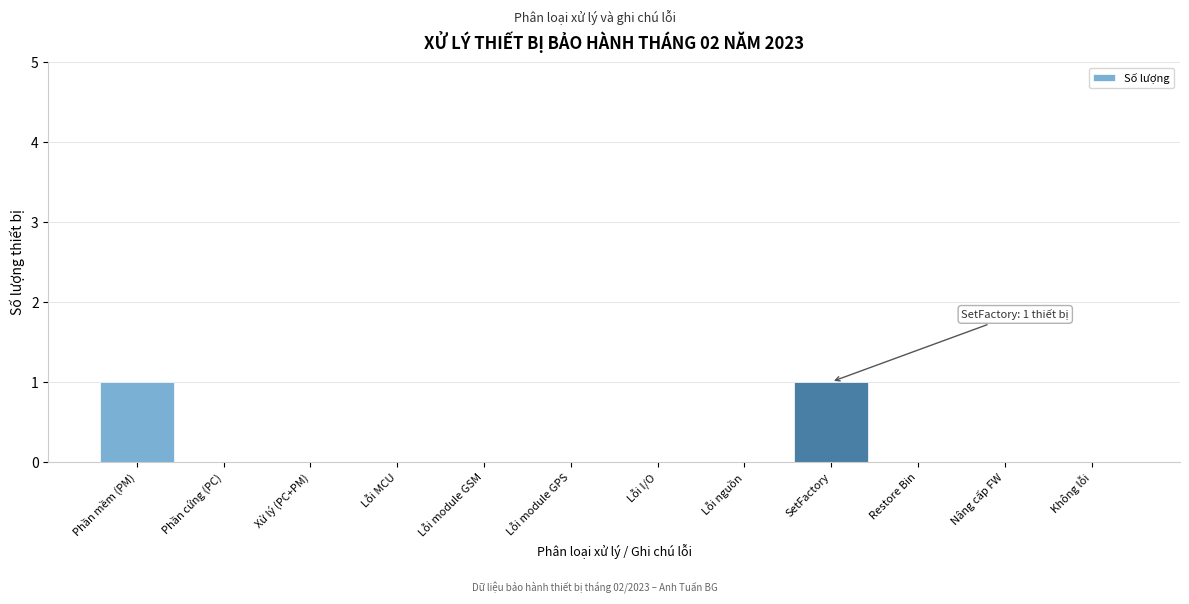

Reading left to right, list all the values displayed in this chart.

Phần mềm (PM)=1	Phần cứng (PC)=0	Xử lý (PC+PM)=0	Lỗi MCU=0	Lỗi module GSM=0	Lỗi module GPS=0	Lỗi I/O=0	Lỗi nguồn=0	SetFactory=1	Restore Bin=0	Nâng cấp FW=0	Không lỗi=0